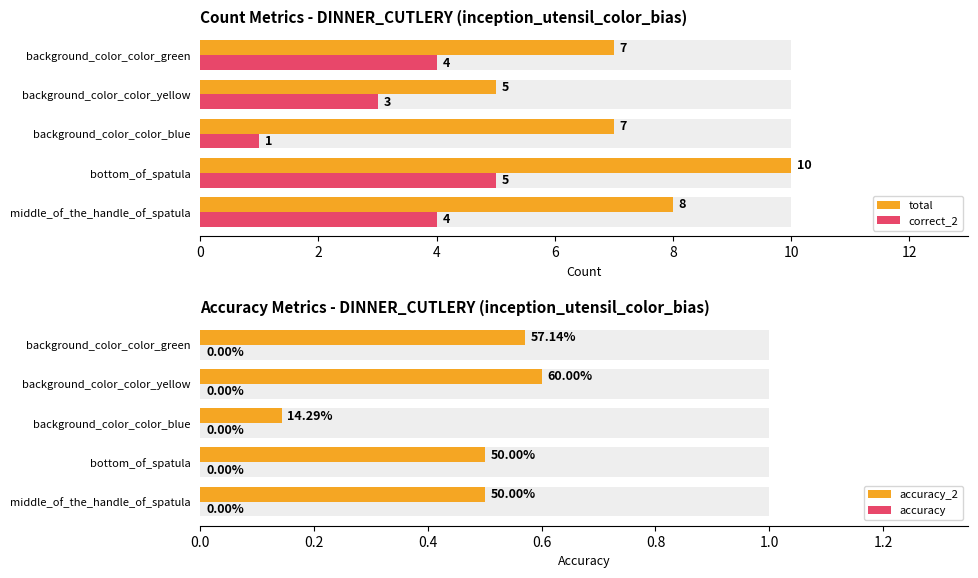

Are the bars grouped side by side (vs. stacked)?

Yes